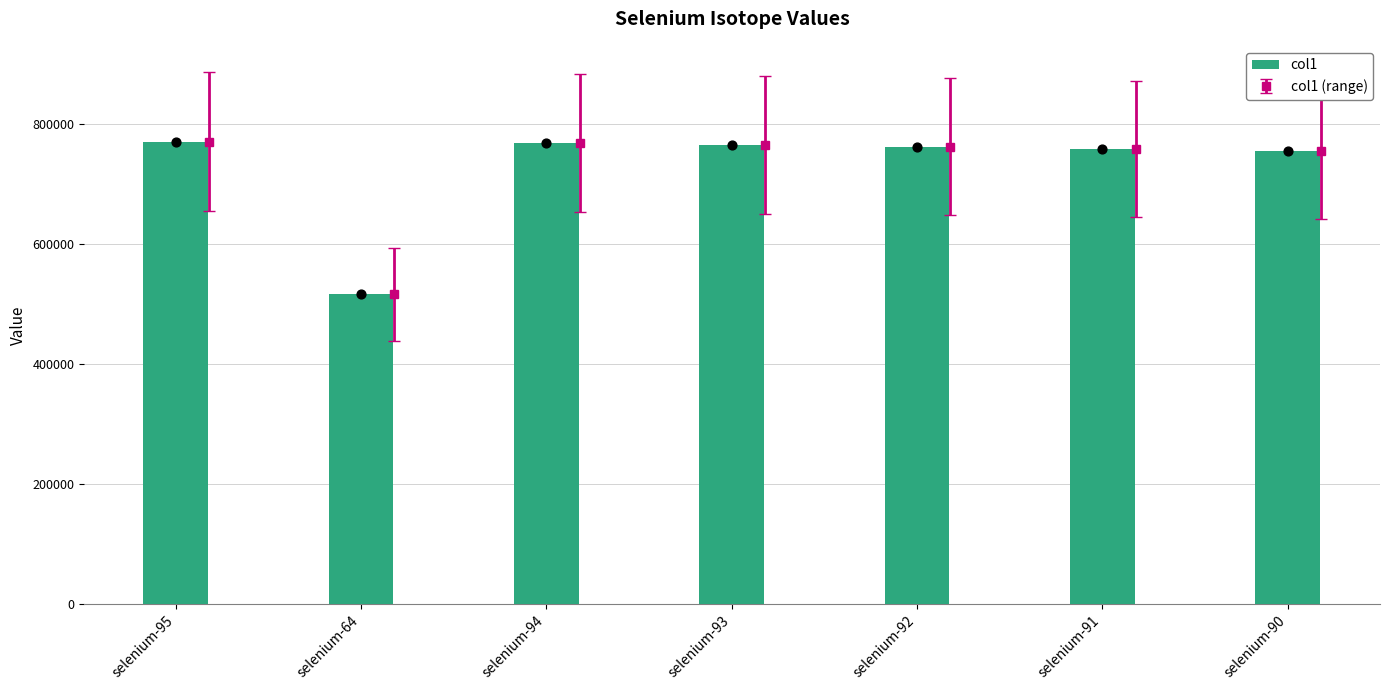

Approximately how many times larger is the value at selenium-95 compared to selenium-91?

1.0